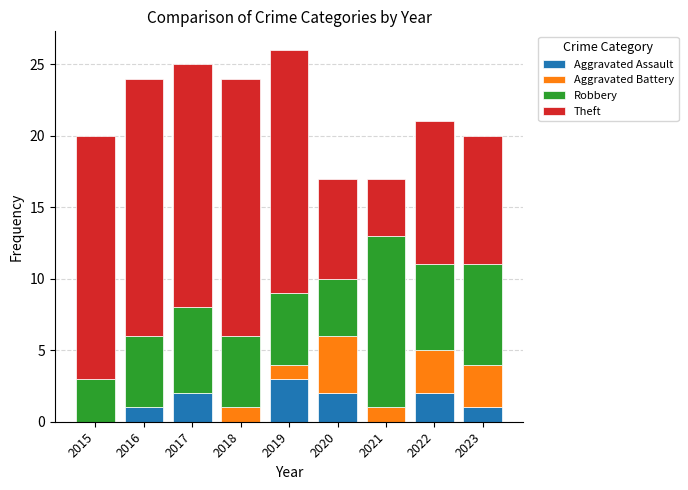

What is the highest value of the Aggravated Assault series?

3